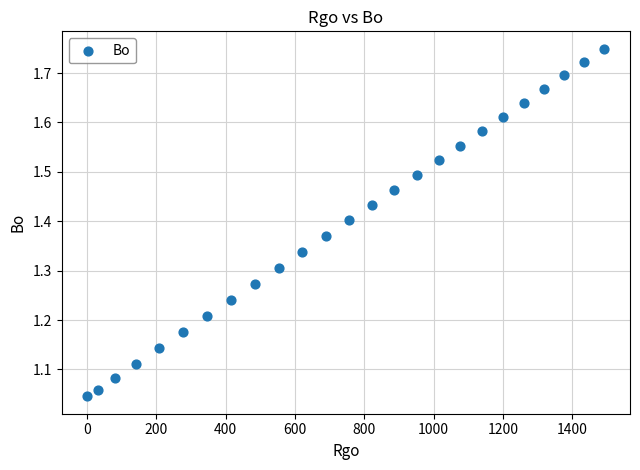

What is the range of X values (max minus min)?

1489.7